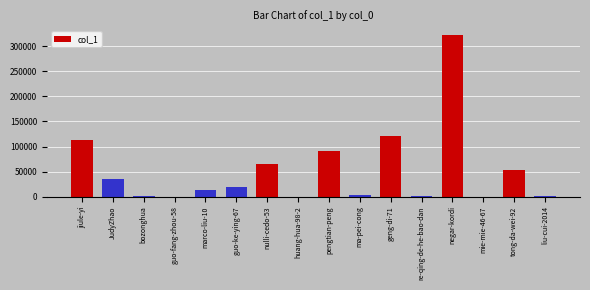

What is the greatest value displayed?

321670